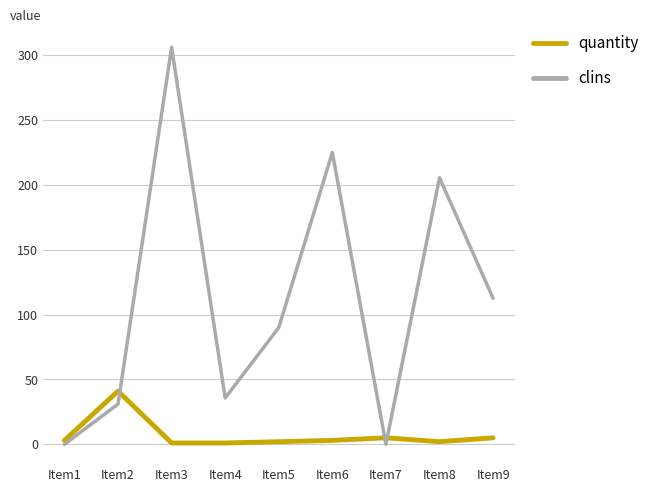

What is the maximum value for quantity?

41.0